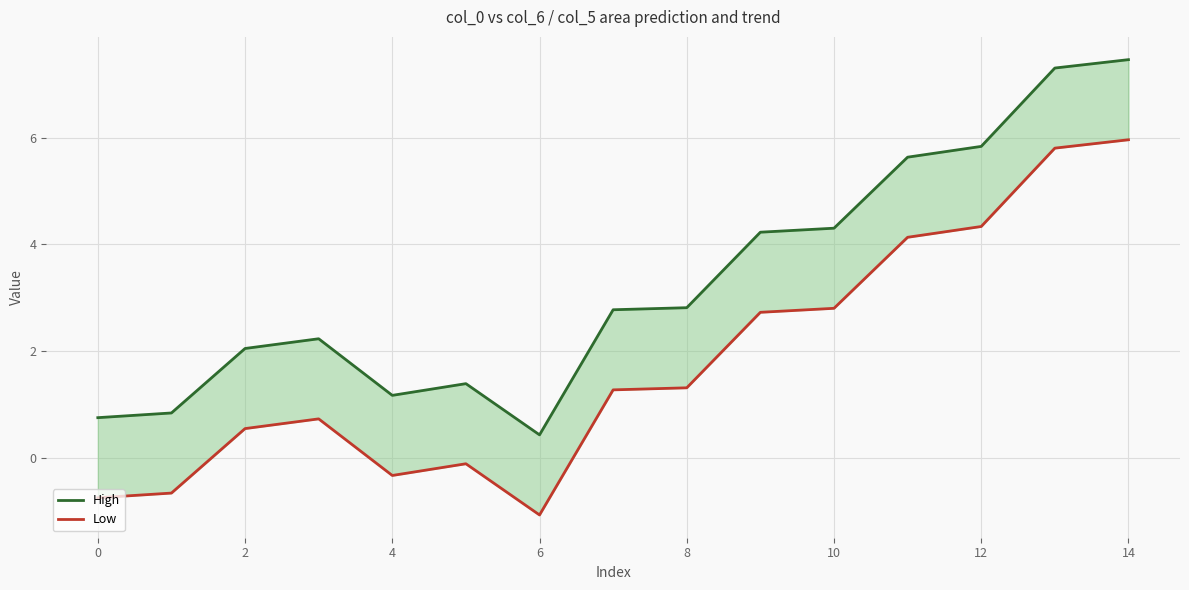

What is the difference between the second highest and minimum values in the High series?

6.9